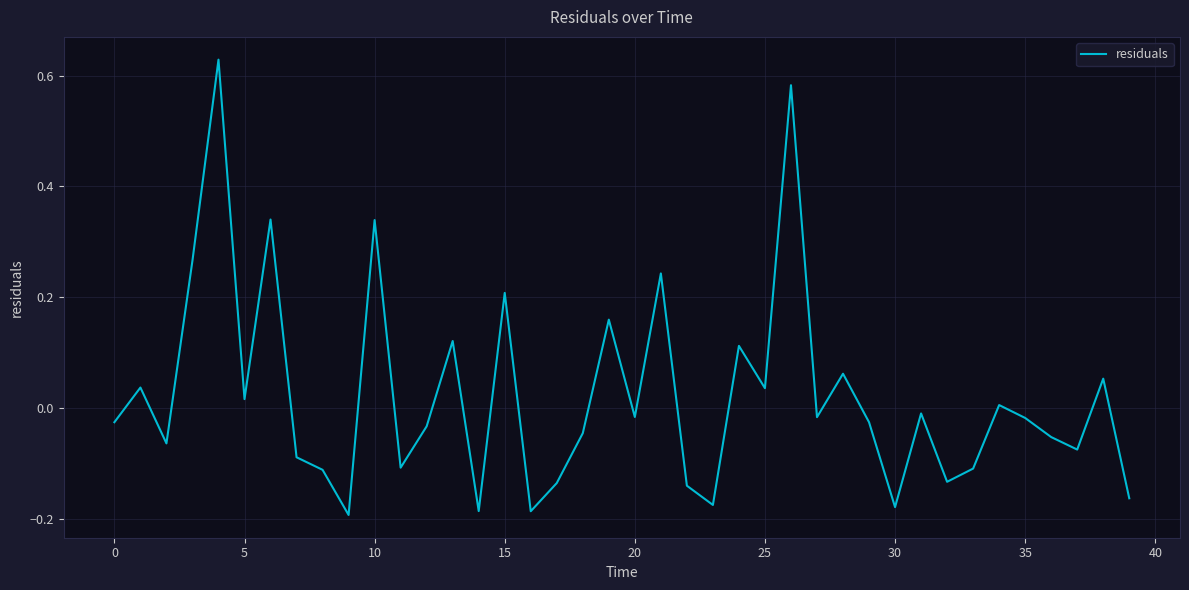

What is the difference between the maximum and minimum values?

0.8